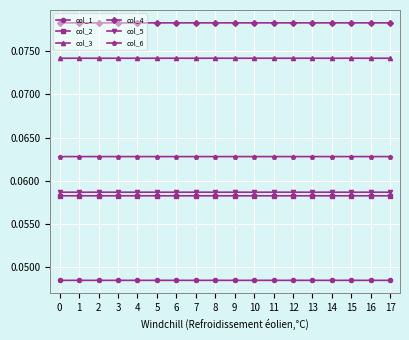

How many col_2 values are between 0 and 1?

18